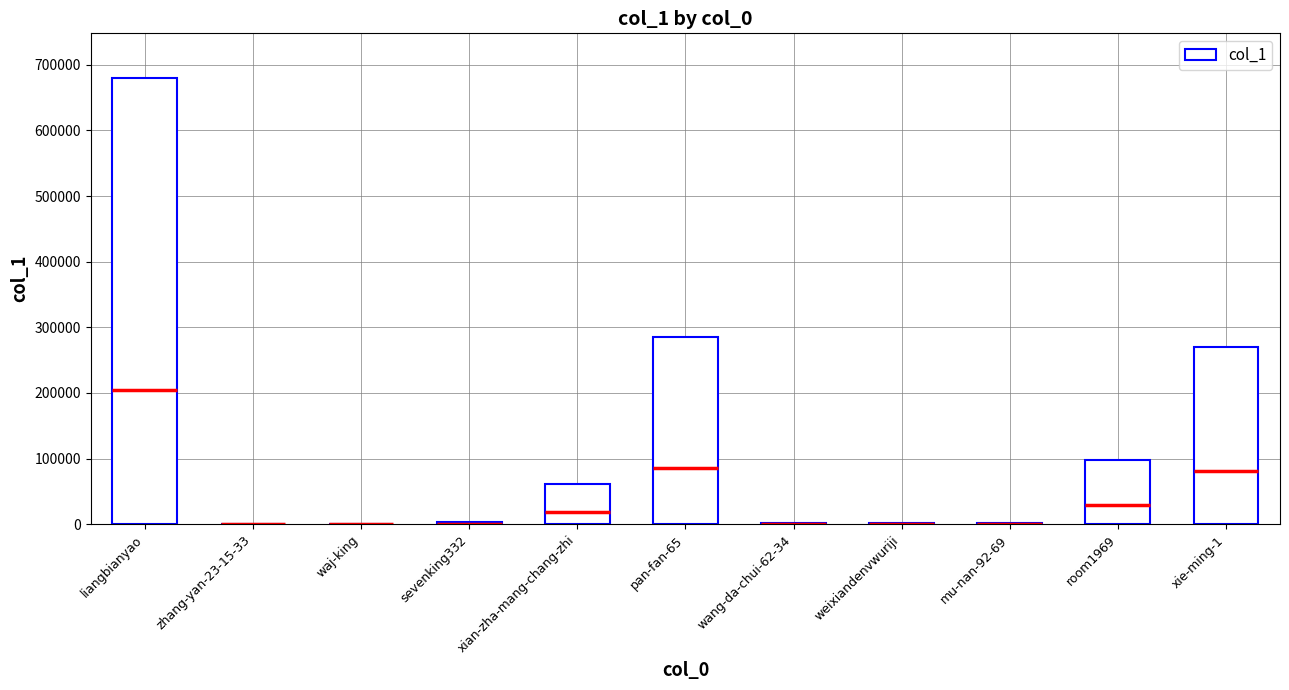

The chart shows a value of 102138 at xian-zha-mang-chang-zhi. True or false?

False